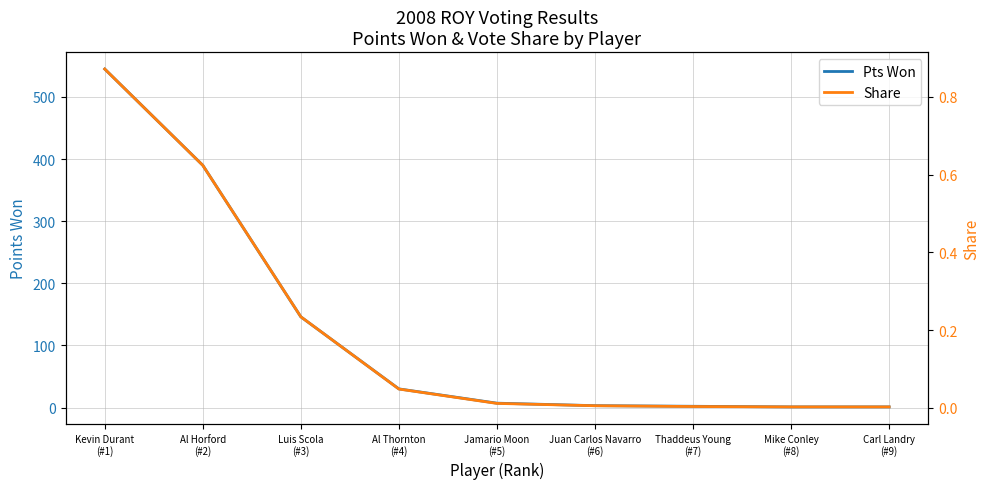

What is the sum of the Pts Won values at Juan Carlos Navarro
(#6) and Mike Conley
(#8)?

4.0